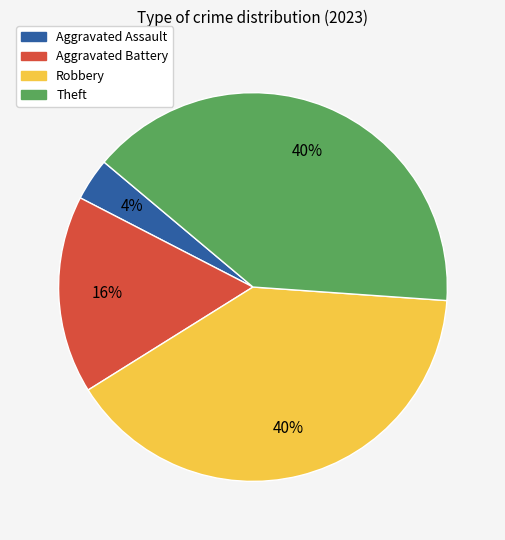

The Aggravated Battery slice represents 23% of the pie. True or false?

False